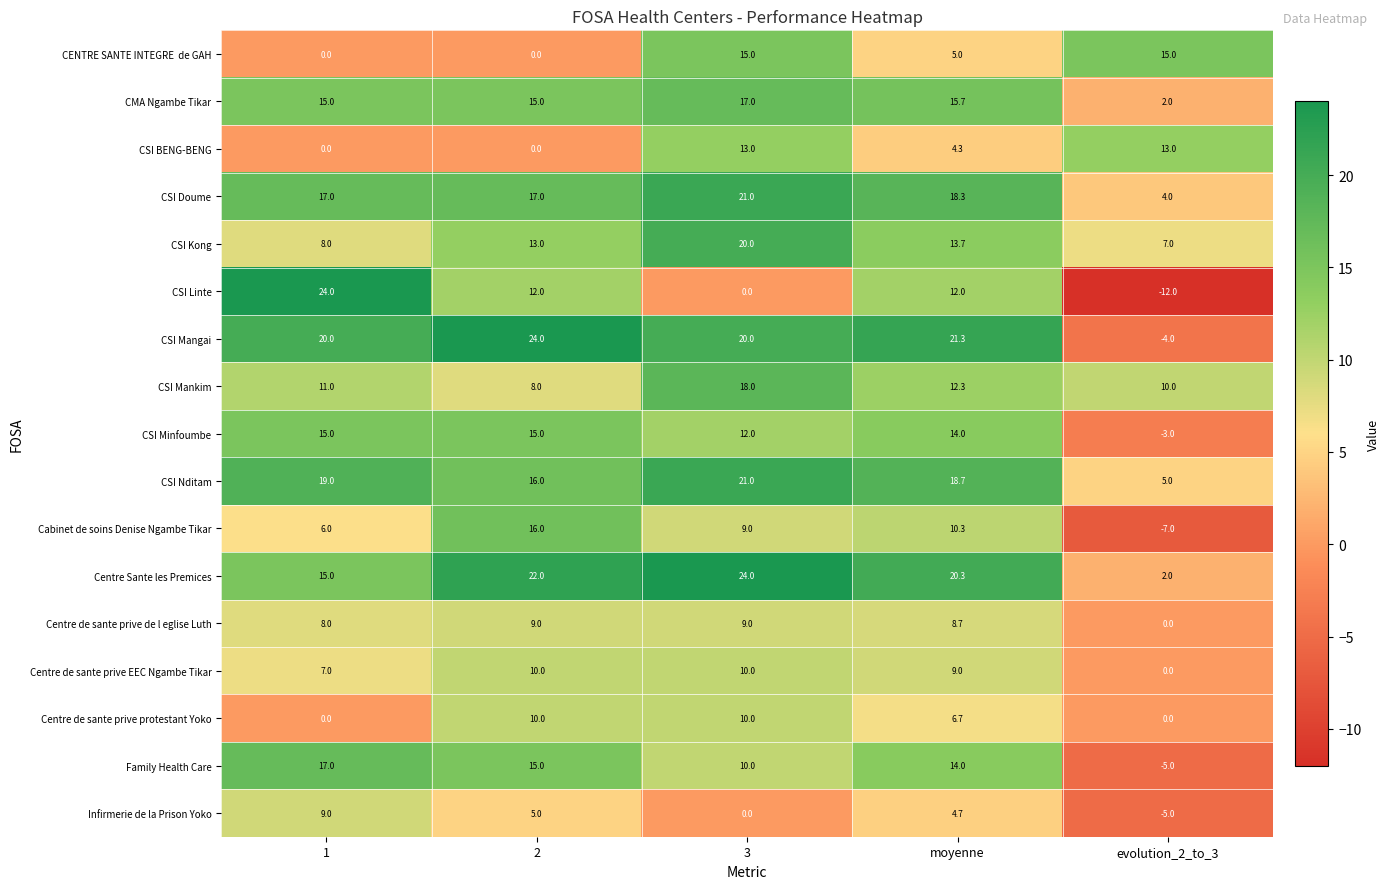

What value does the CSI Linte series have at 1?

24.0